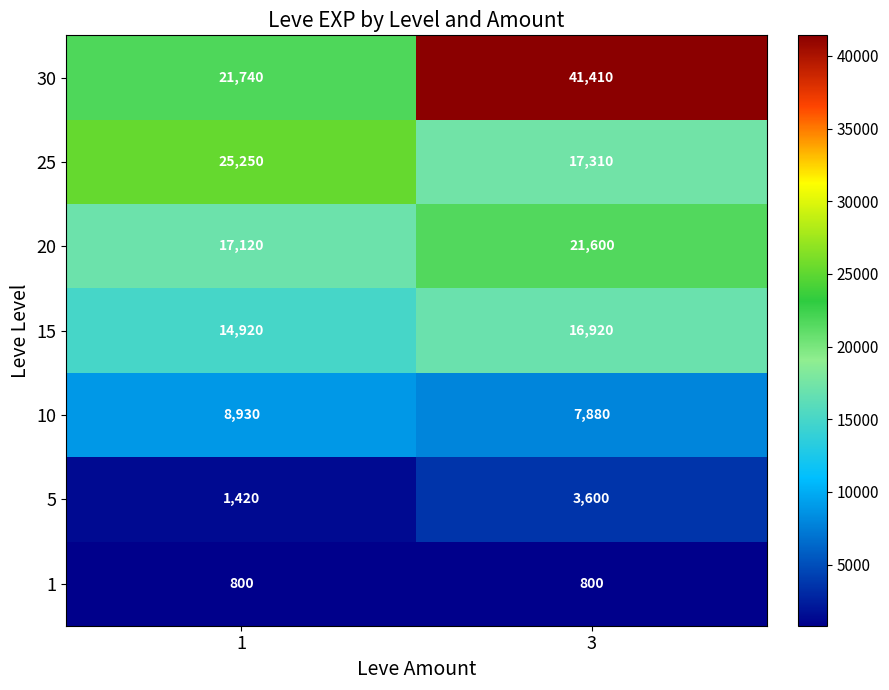

Read the 30 value at 1.

21740